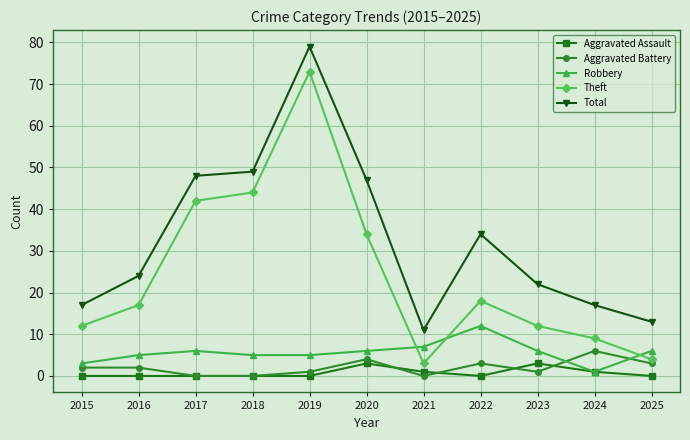

What value does the Theft series have at 2015?

12